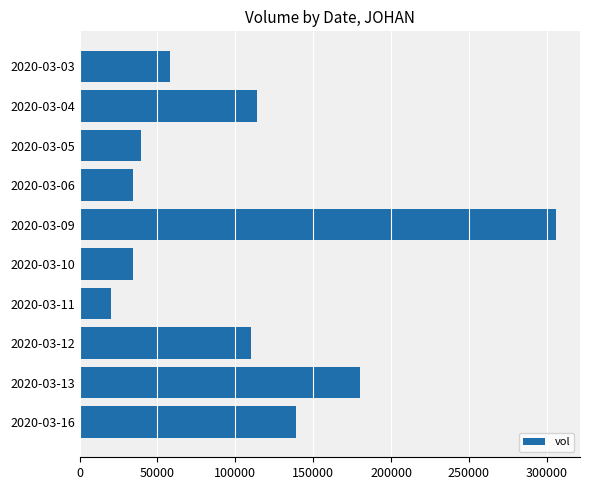

Reading top to bottom, list all the values displayed in this chart.

58000	113600	39500	34000	306000	34000	20000	110000	179900	139000